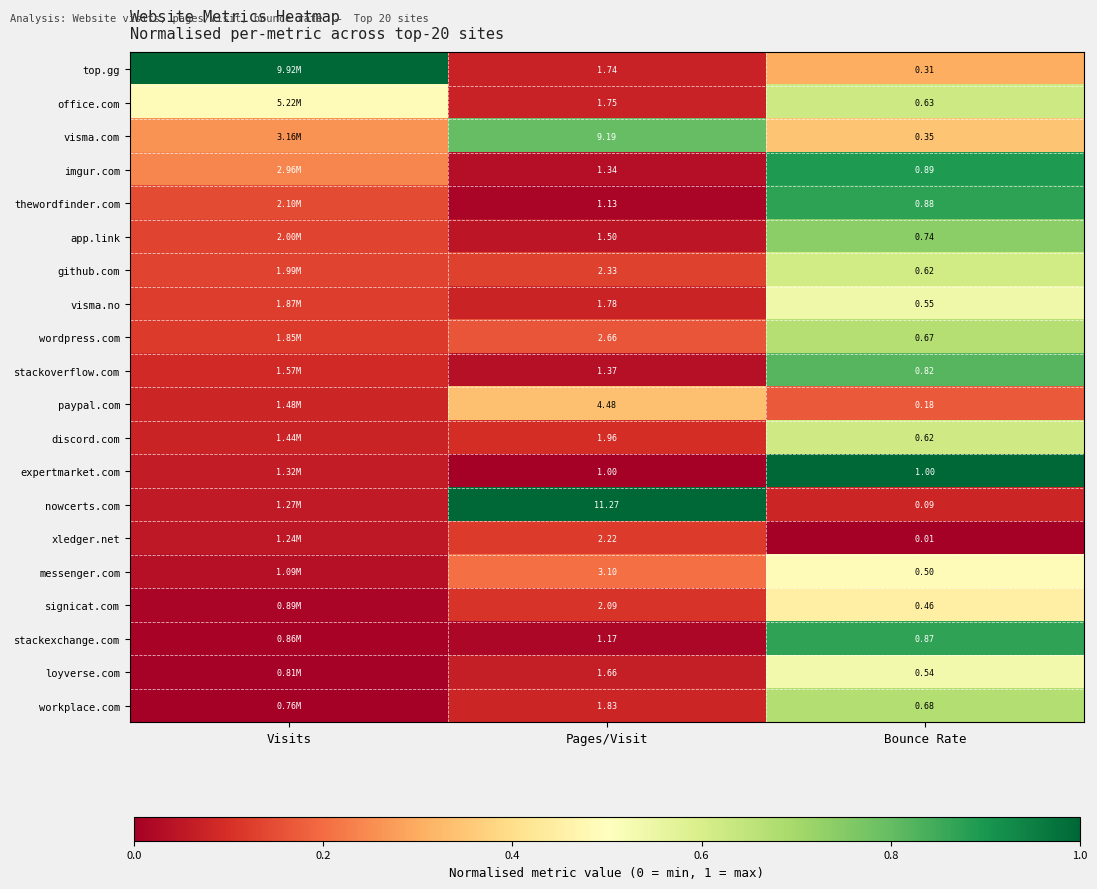

Between Pages/Visit and Bounce Rate, which series saw the biggest shift?

nowcerts.com